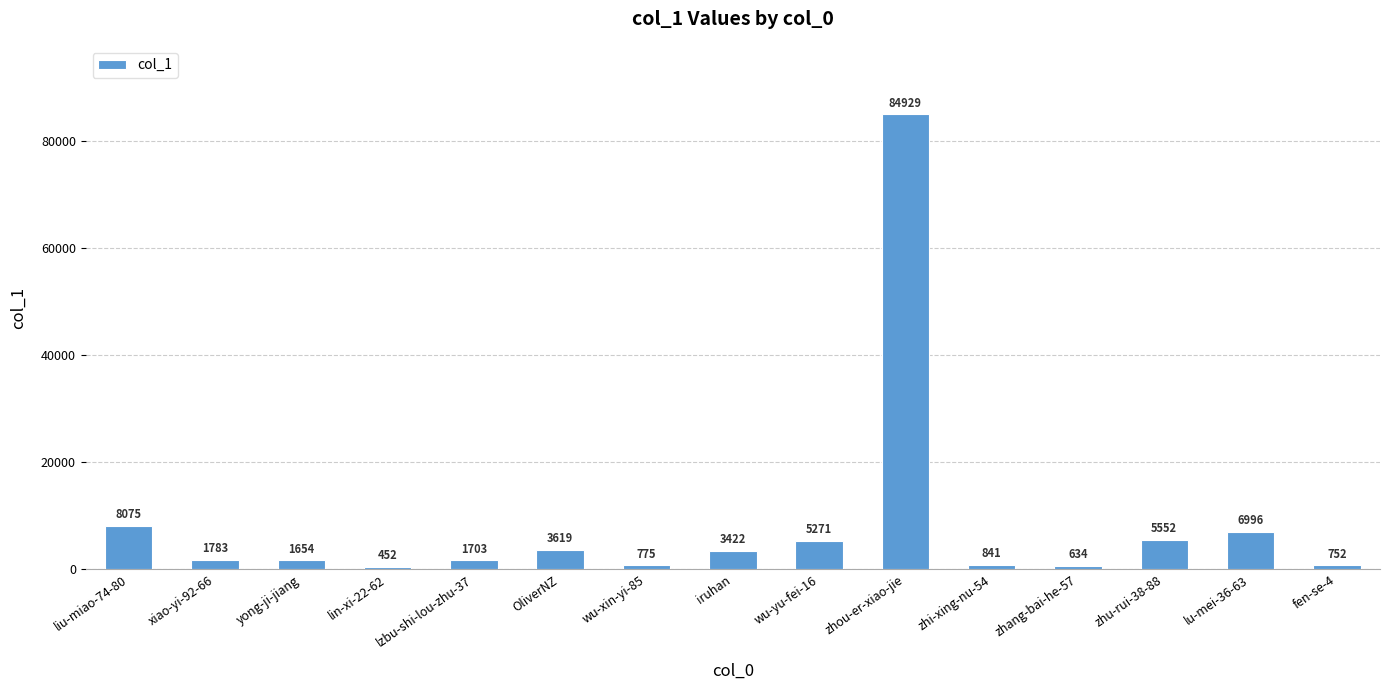

How many categories are shown in the chart?

15